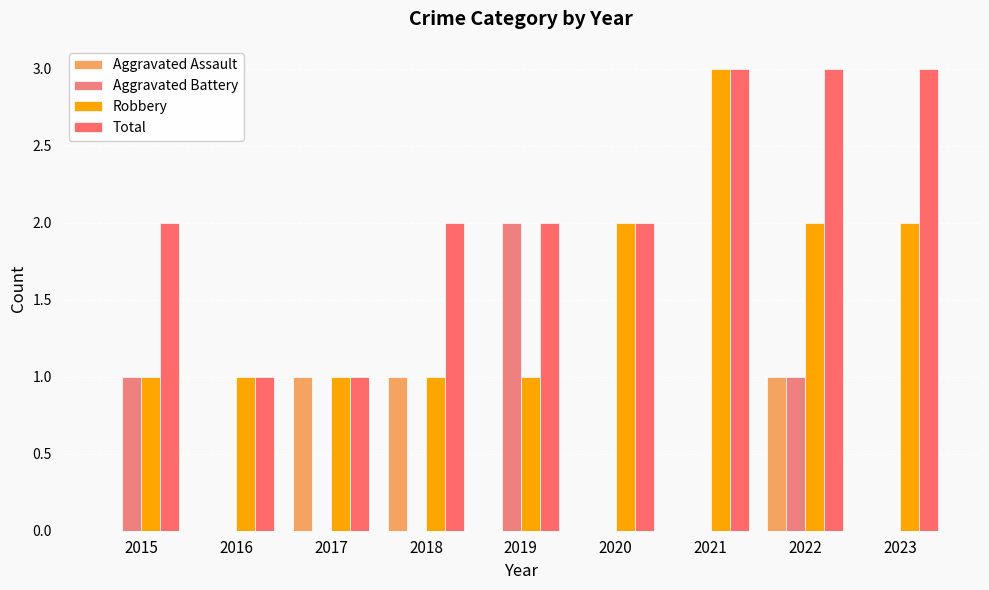

The value of Aggravated Battery at 2018 is 0. True or false?

True